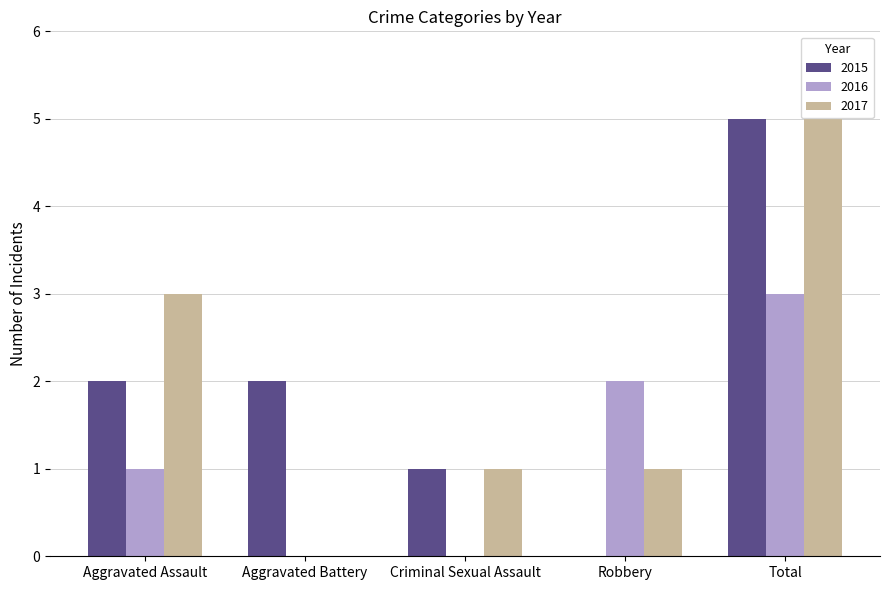

Does the chart contain stacked bars?

No